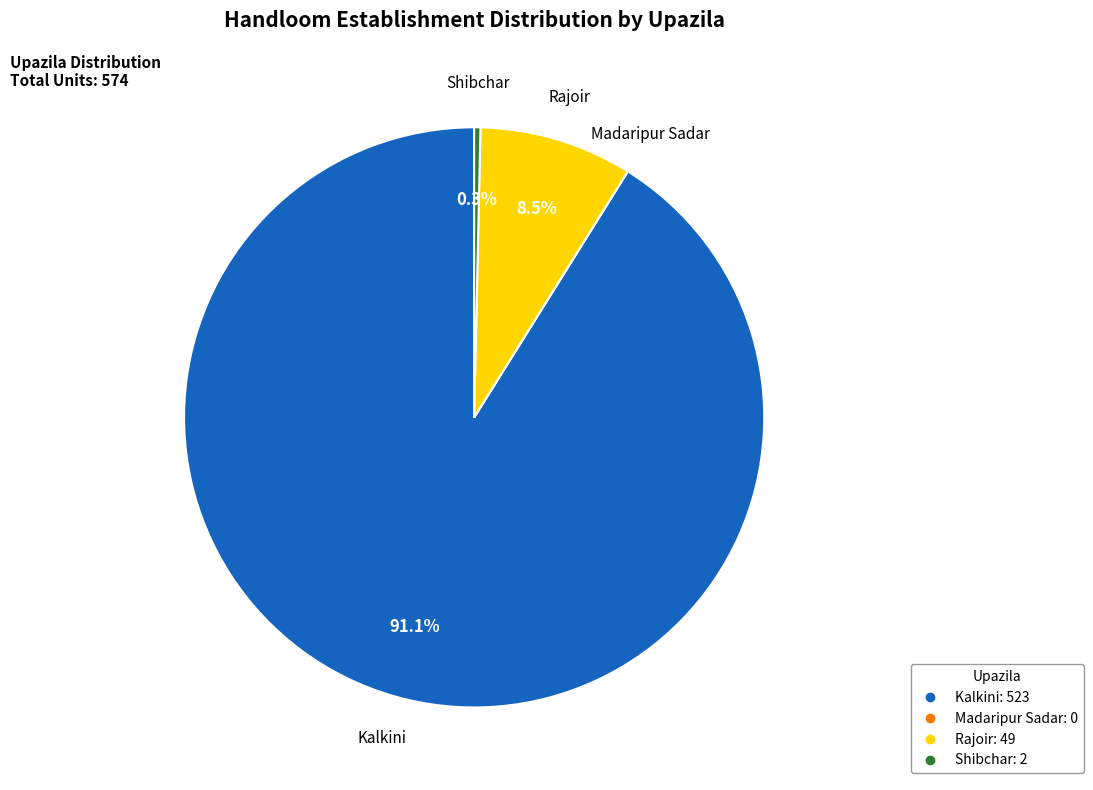

To the nearest percent, what is the average slice percentage?

25%